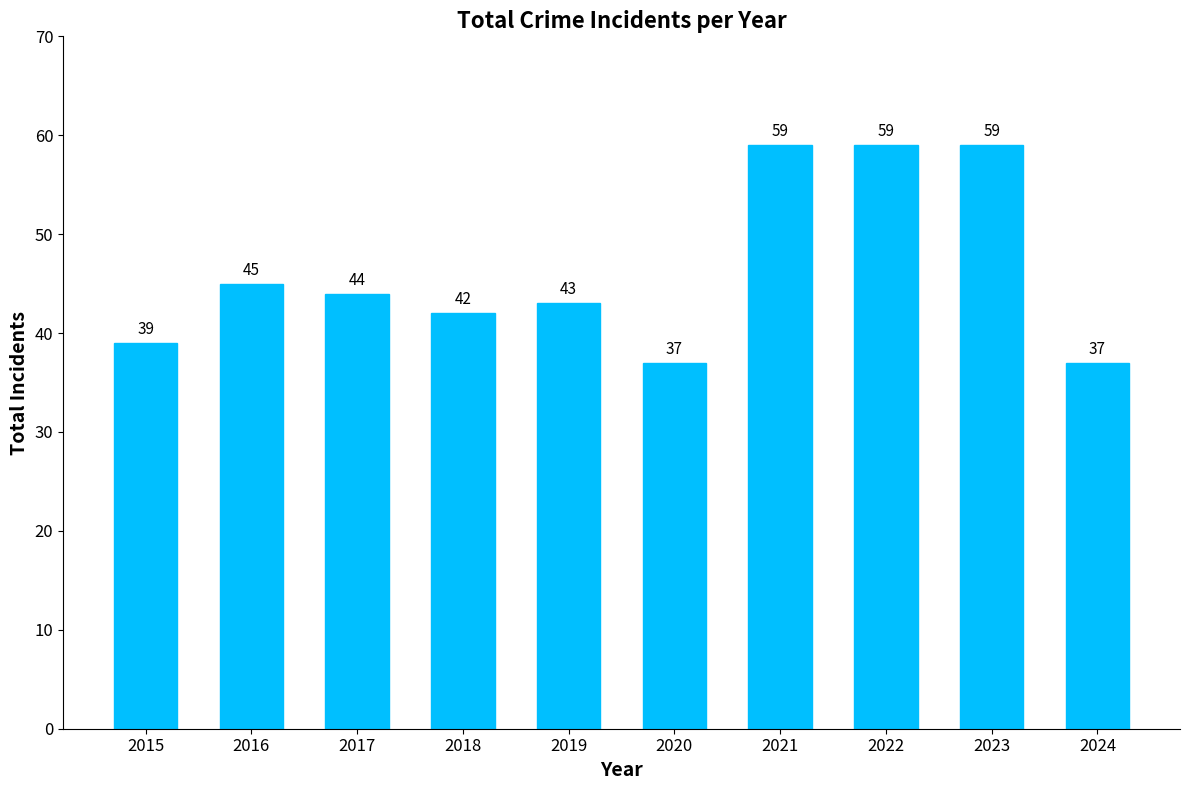

Count the number of data series in this chart.

1